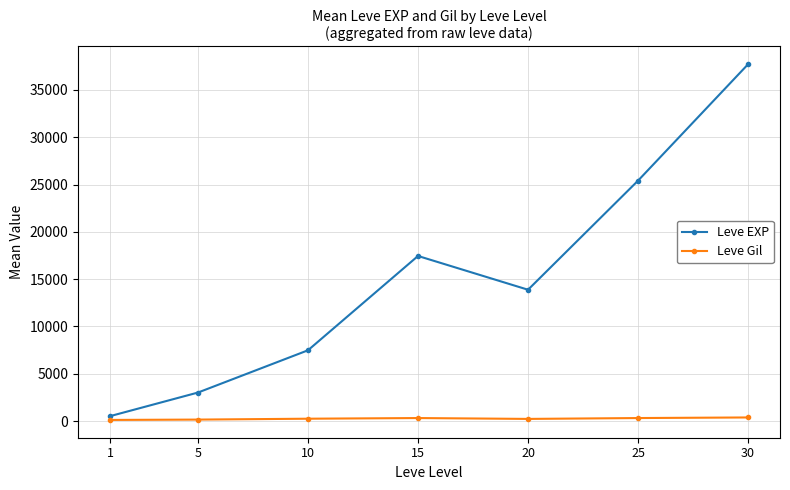

Read the Leve Gil value at 10.

242.5